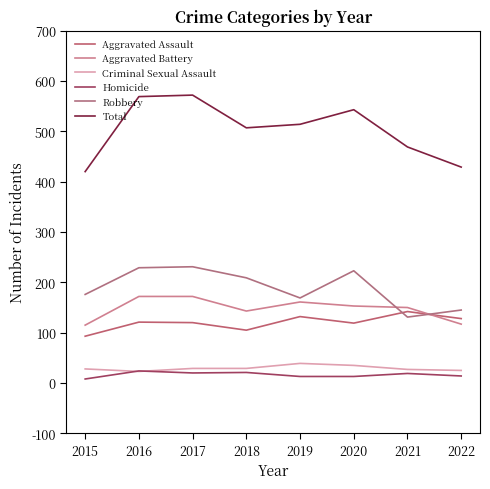

At which category is the sum across all series the highest?

2017